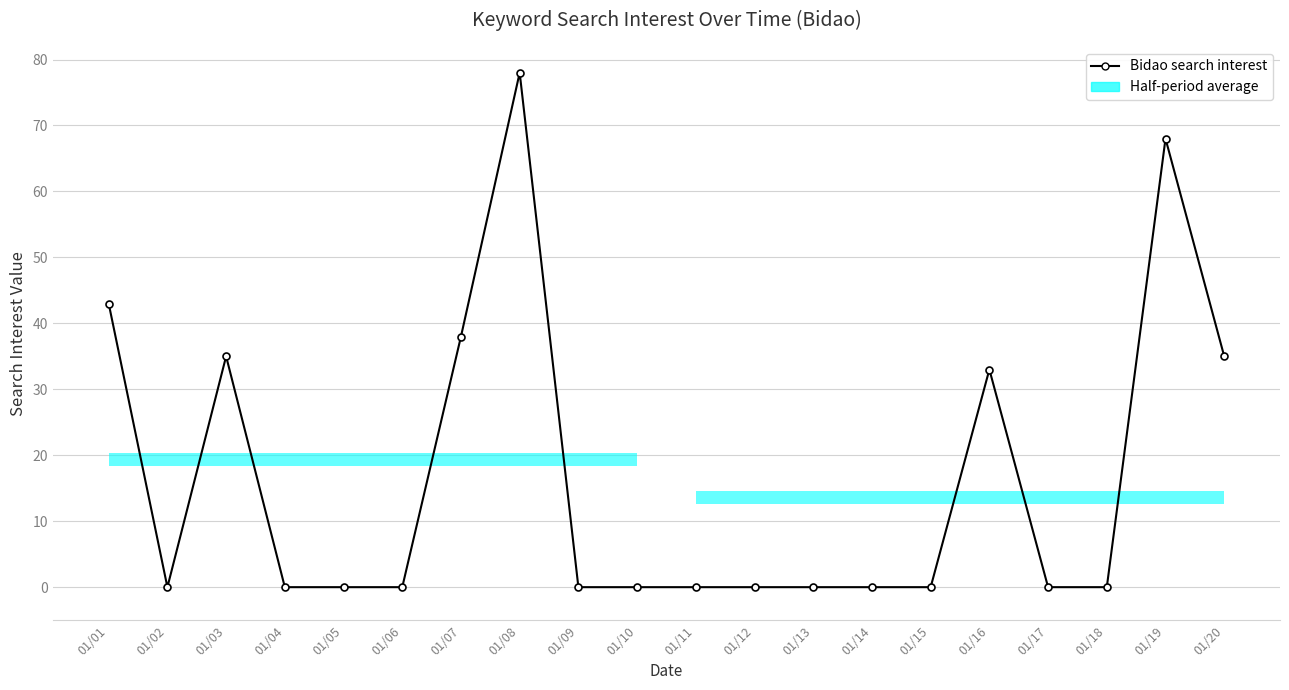

Reading left to right, extract all data points from this chart.

43	0	35	0	0	0	38	78	0	0	0	0	0	0	0	33	0	0	68	35